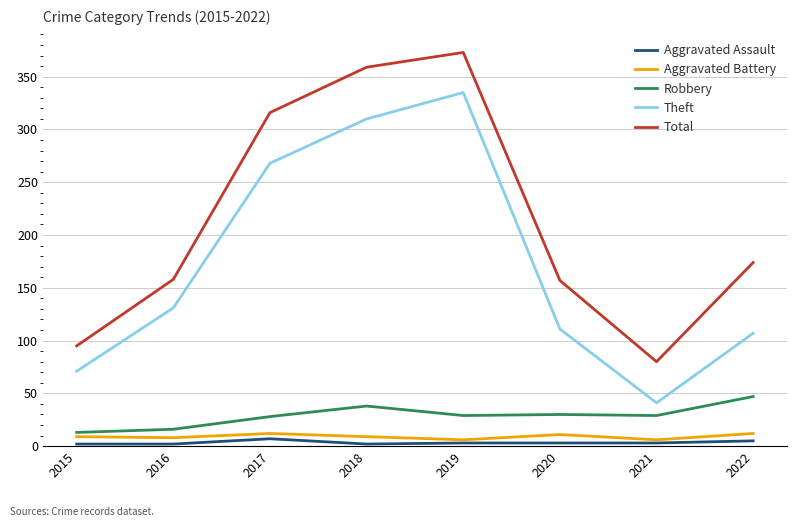

Rank the series by their maximum value, from lowest to highest.

Aggravated Assault, Aggravated Battery, Robbery, Theft, Total